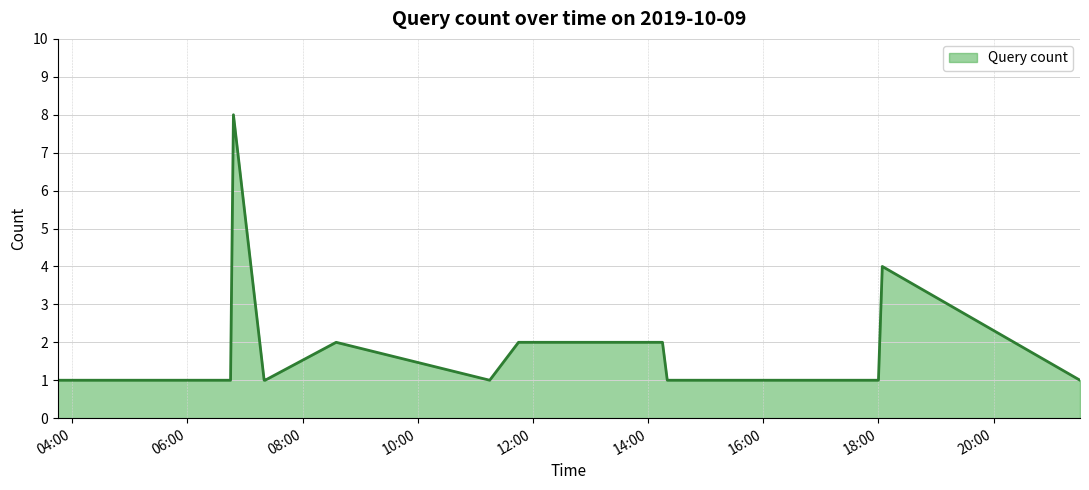

What is the maximum value shown in the chart?

8